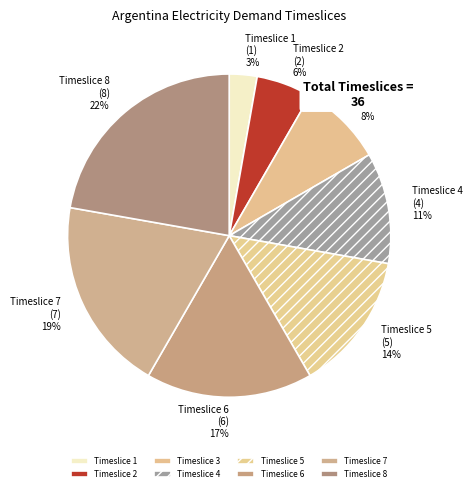

Is there a majority slice in this chart?

No